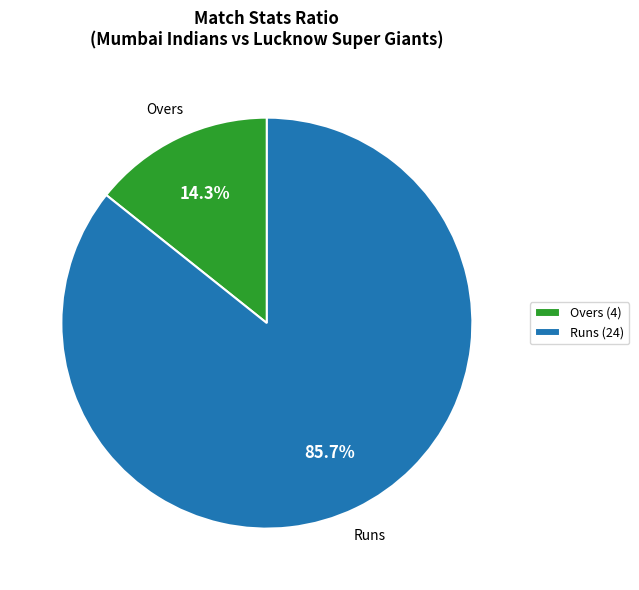

Which has a higher value, Overs (4) or Runs (24)?

Runs (24)